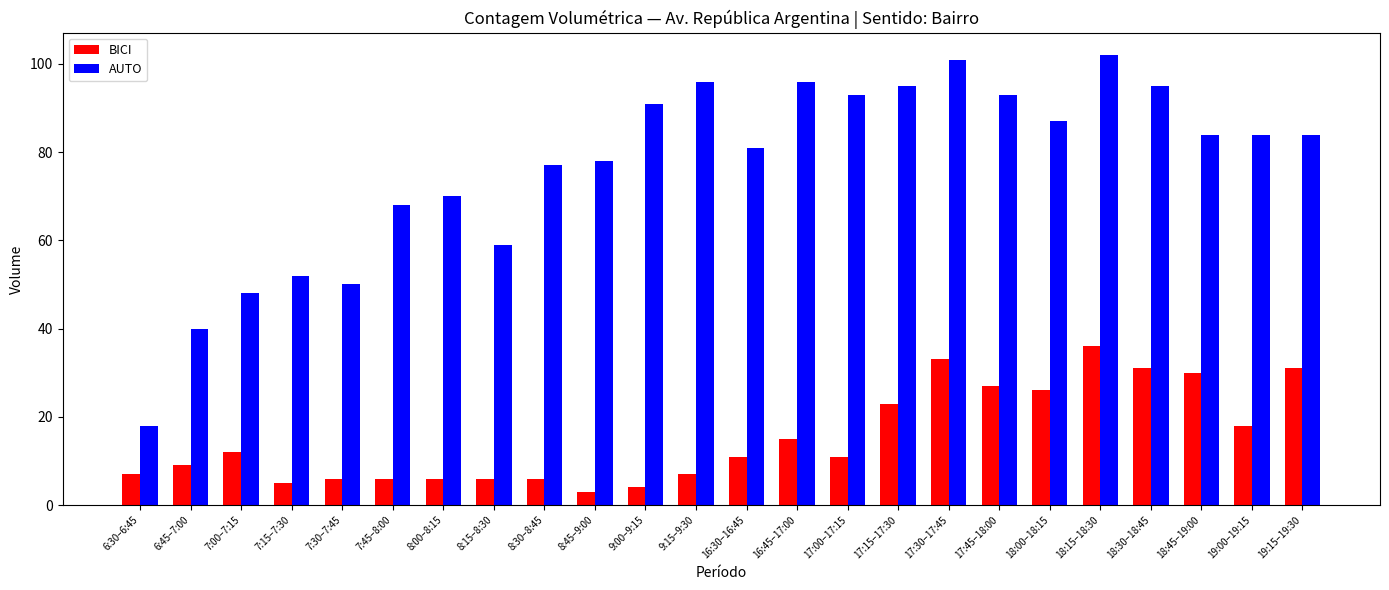

The value of BICI at 8:30–8:45 is 2. True or false?

False